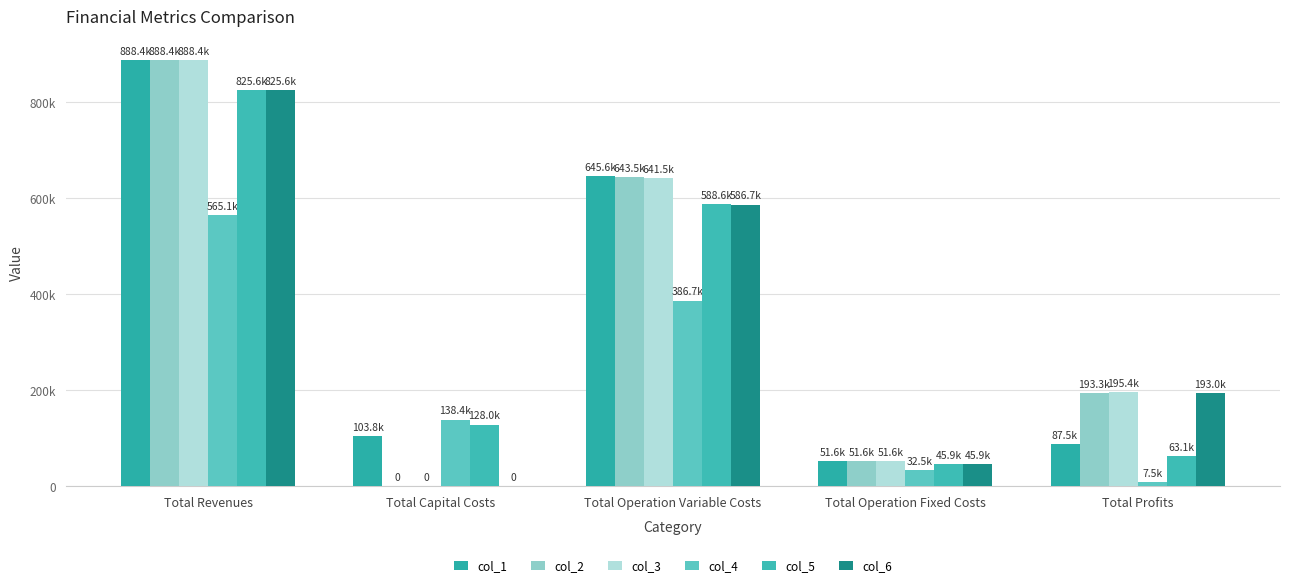

What are all the series names shown in the legend?

col_1, col_2, col_3, col_4, col_5, col_6